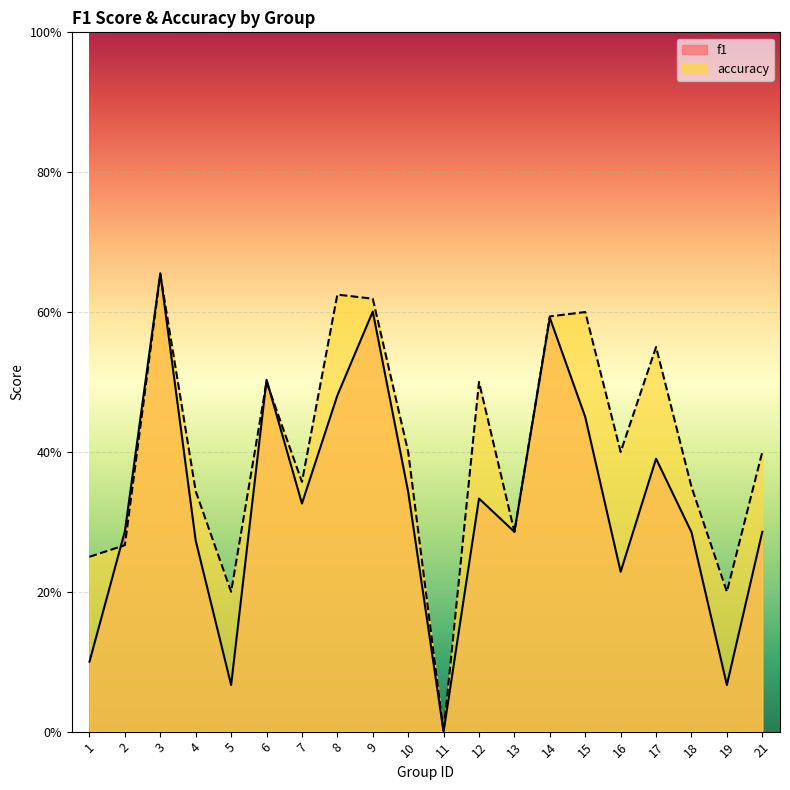

What is the difference between the f1 values at 14 and 15?

0.1